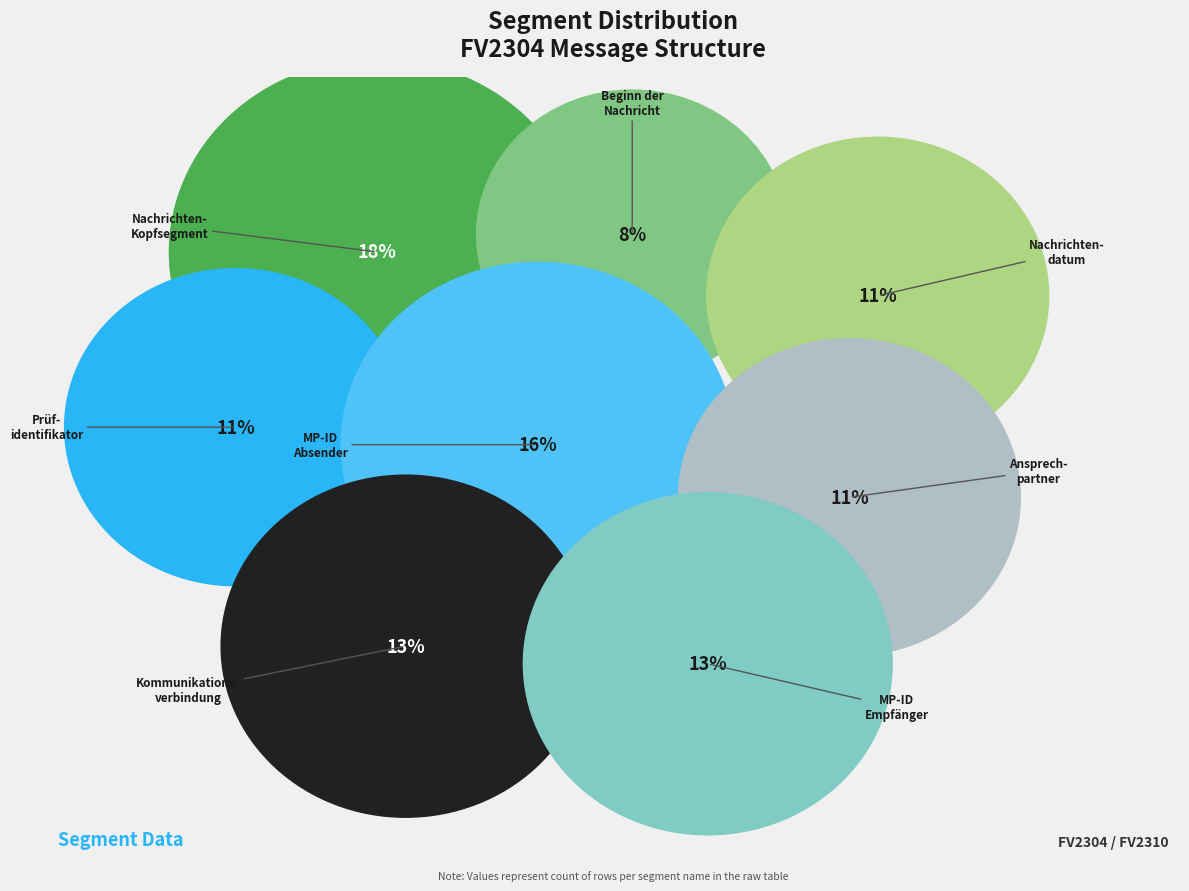

How many segments does this pie chart have?

8